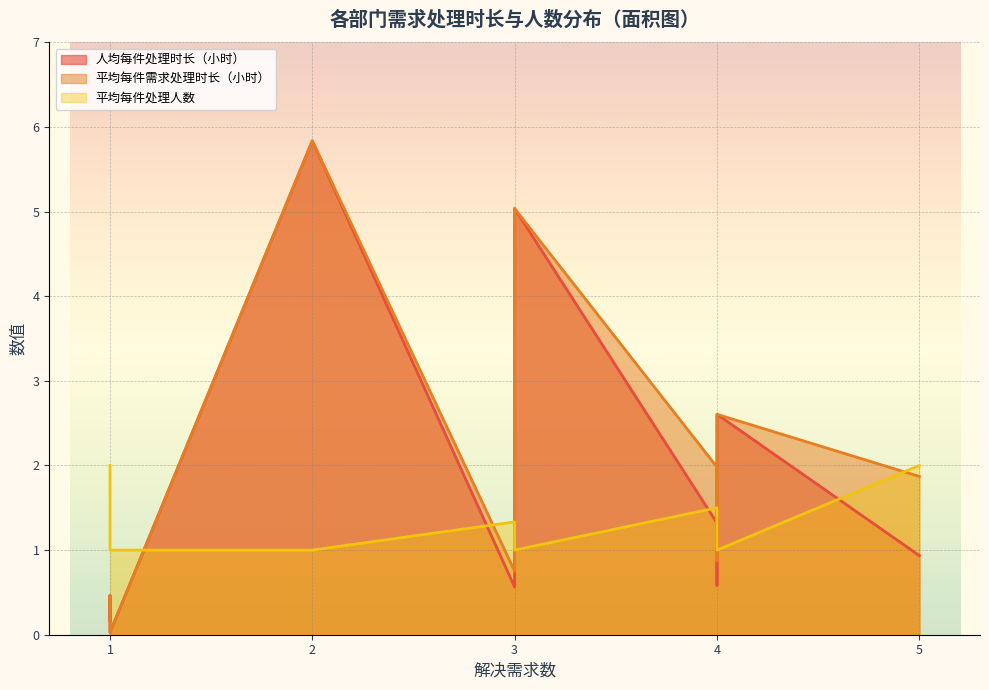

What are all the series names shown in the legend?

人均每件处理时长（小时）, 平均每件需求处理时长（小时）, 平均每件处理人数